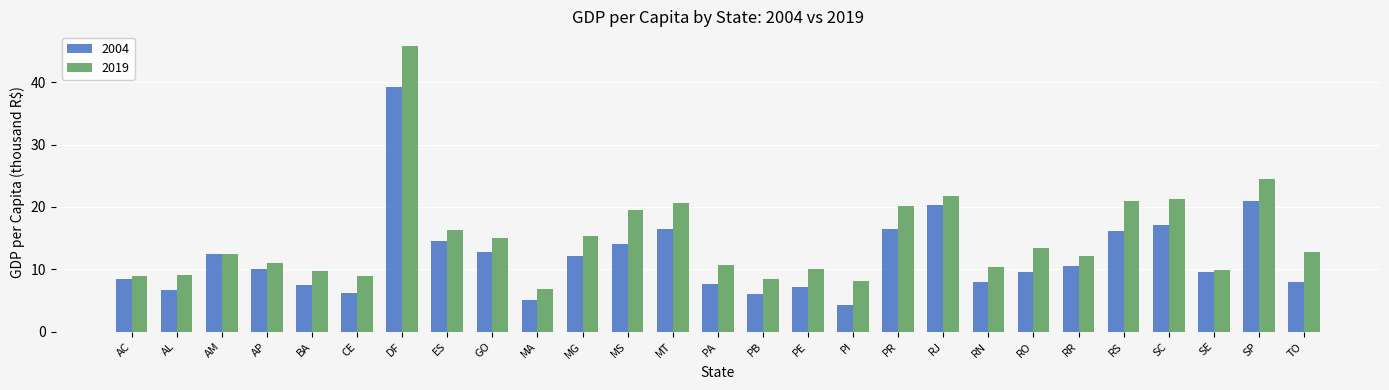

The 2004 series shows 7.2 at PE. True or false?

True